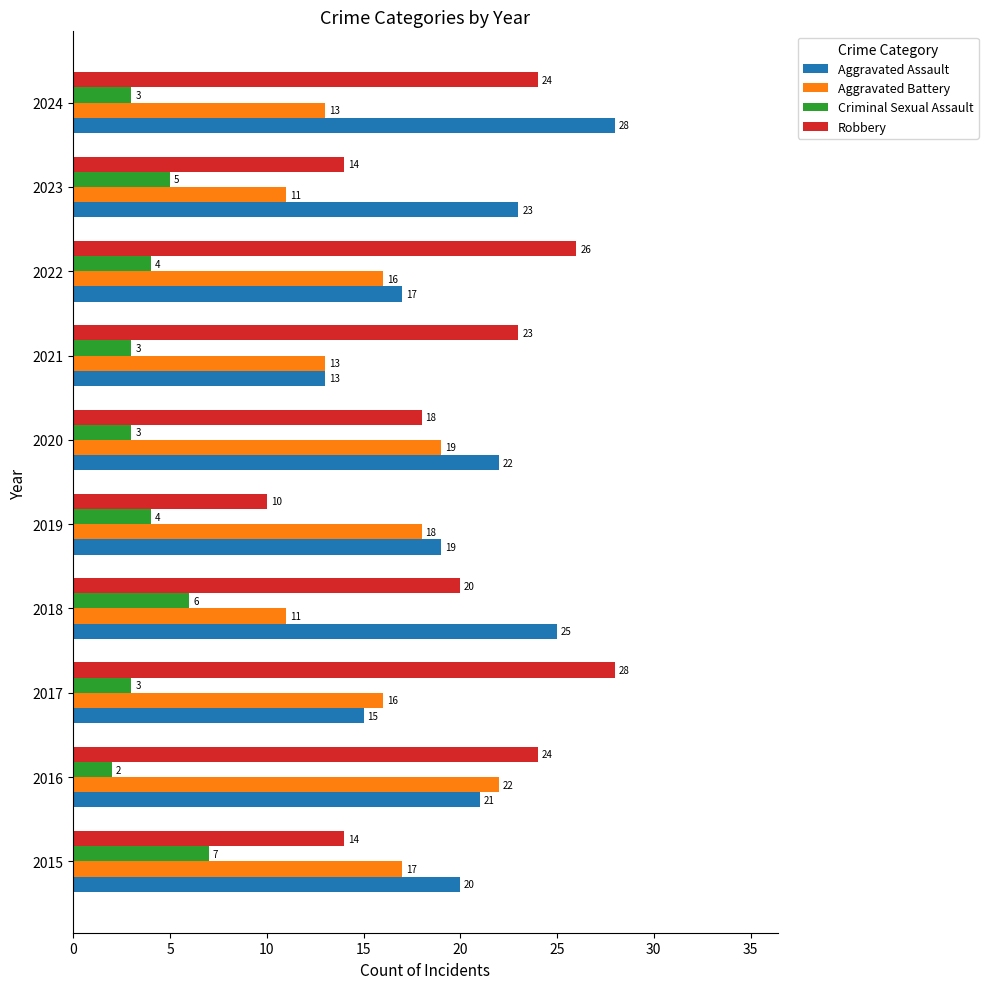

What is the difference between the highest and lowest values at 2024?

25